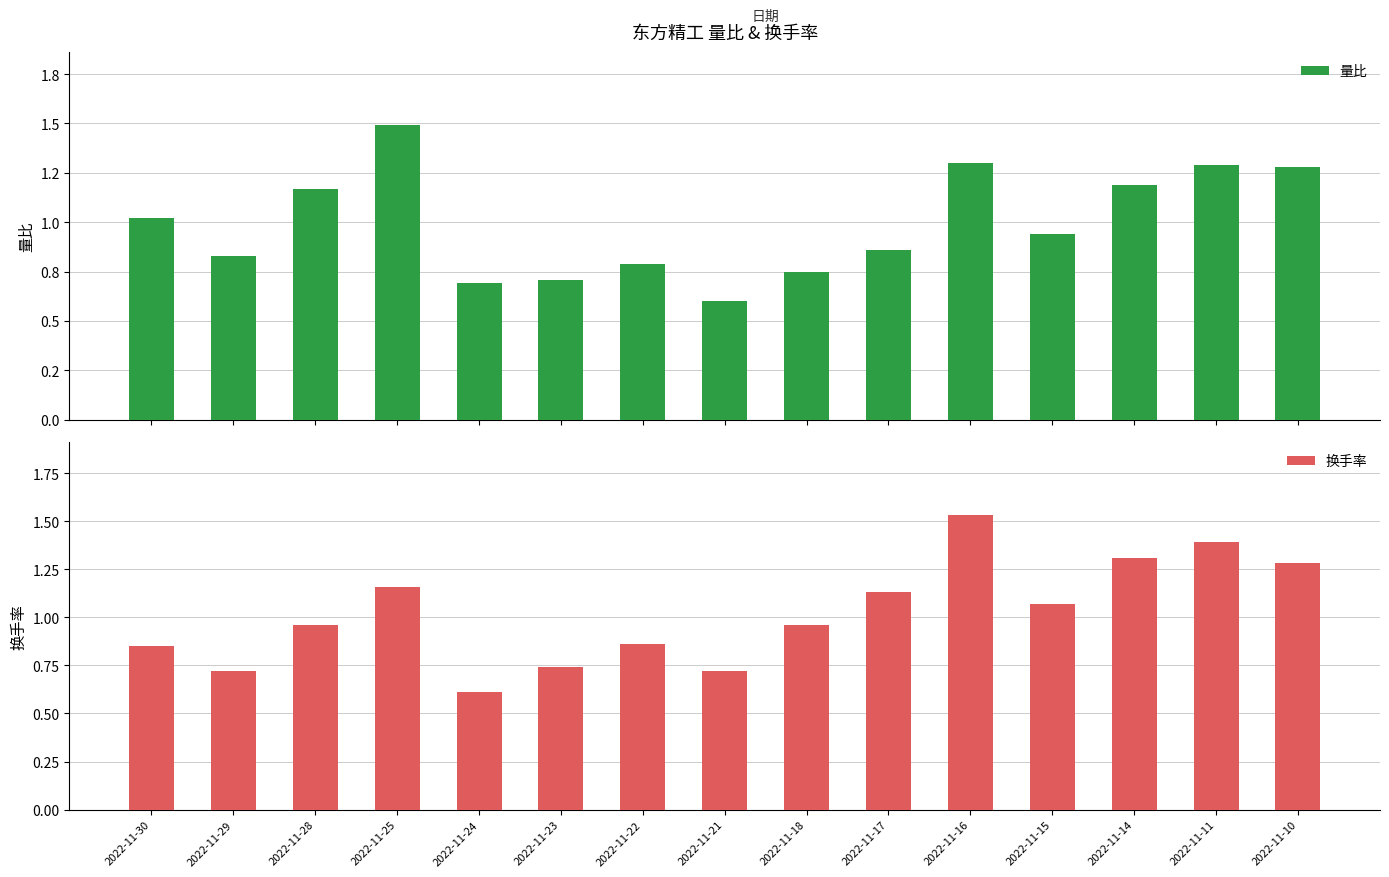

What is the difference between the maximum and second lowest values in the 换手率 series?

0.8